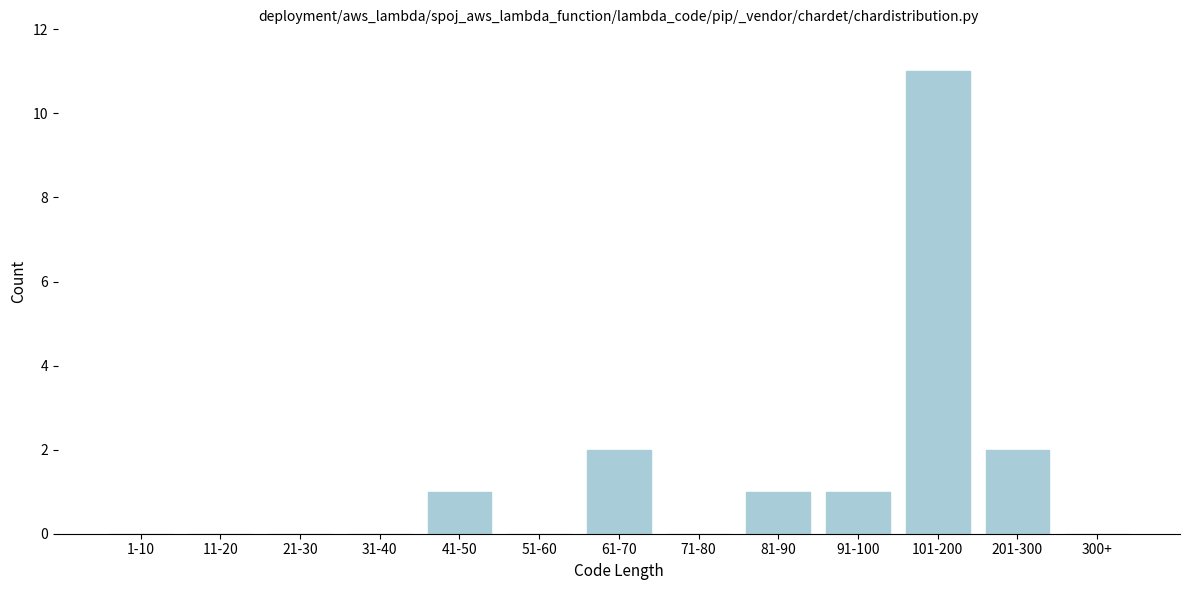

Reading right to left, extract all data points from this chart.

300+=0	201-300=2	101-200=11	91-100=1	81-90=1	71-80=0	61-70=2	51-60=0	41-50=1	31-40=0	21-30=0	11-20=0	1-10=0